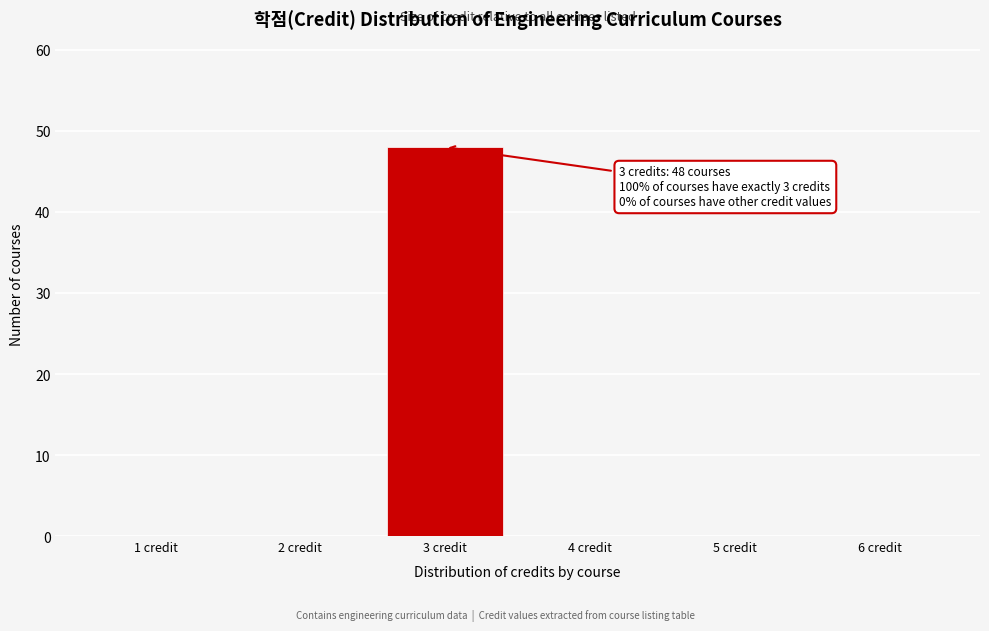

Over which range of the x-axis is the bar tallest?

2.5 to 3.5